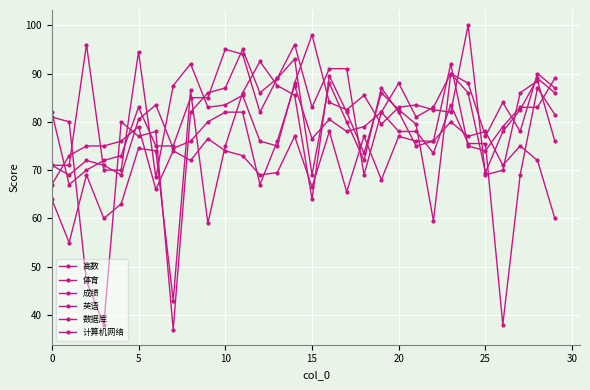

At how many categories does at least one series exceed 63?

30